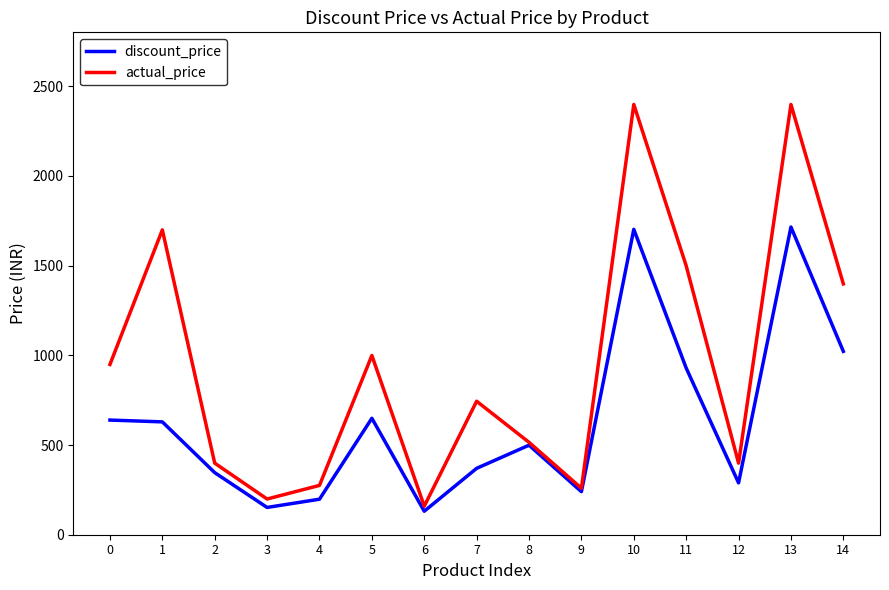

The value of discount_price at 10 is 3037. True or false?

False